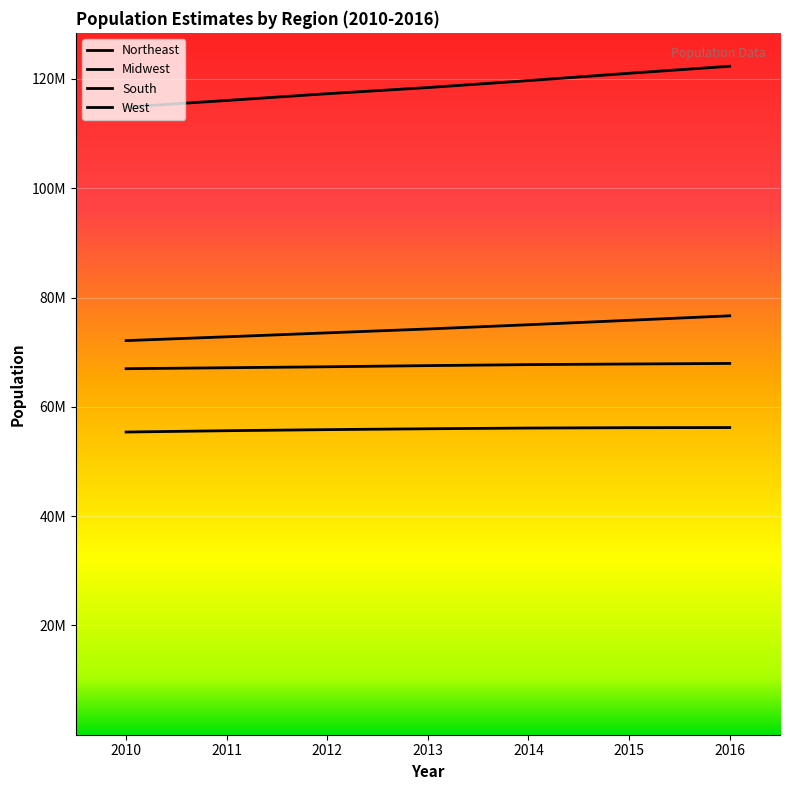

What is the difference between the maximum and minimum values in the Northeast series?

821454